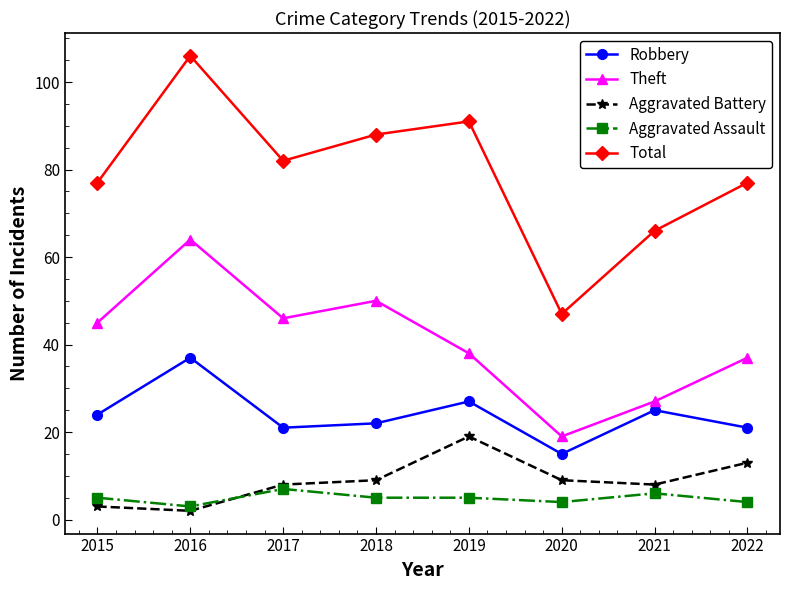

Is it true that Aggravated Battery equals 9 at 2020?

True